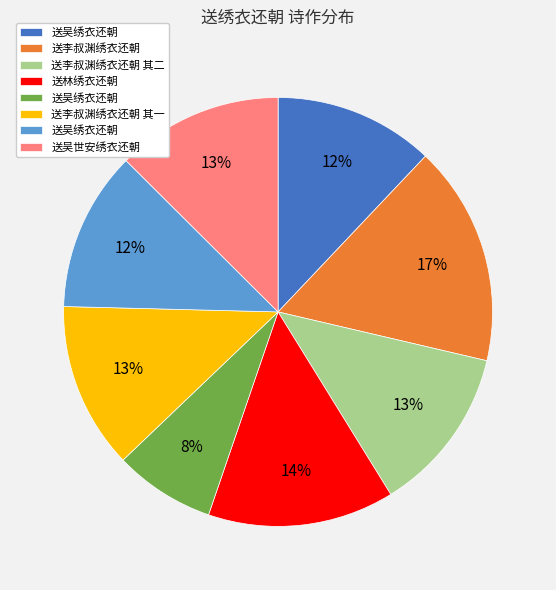

Is there a majority slice in this chart?

No